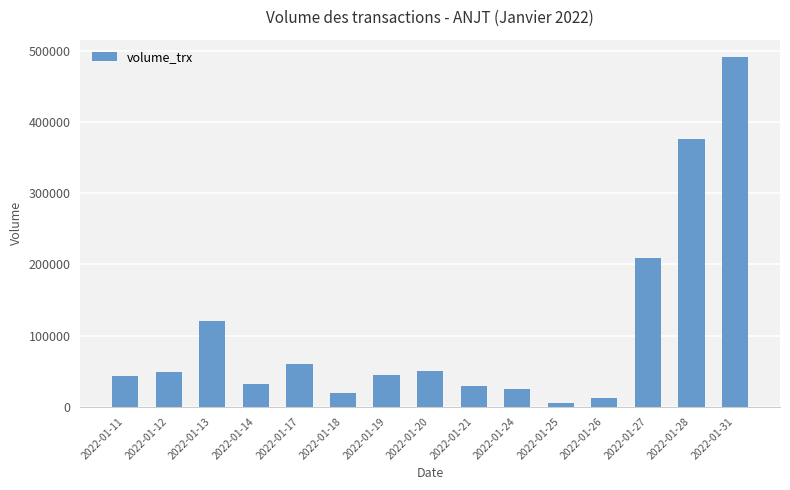

What is the difference between the maximum and minimum values?

487400